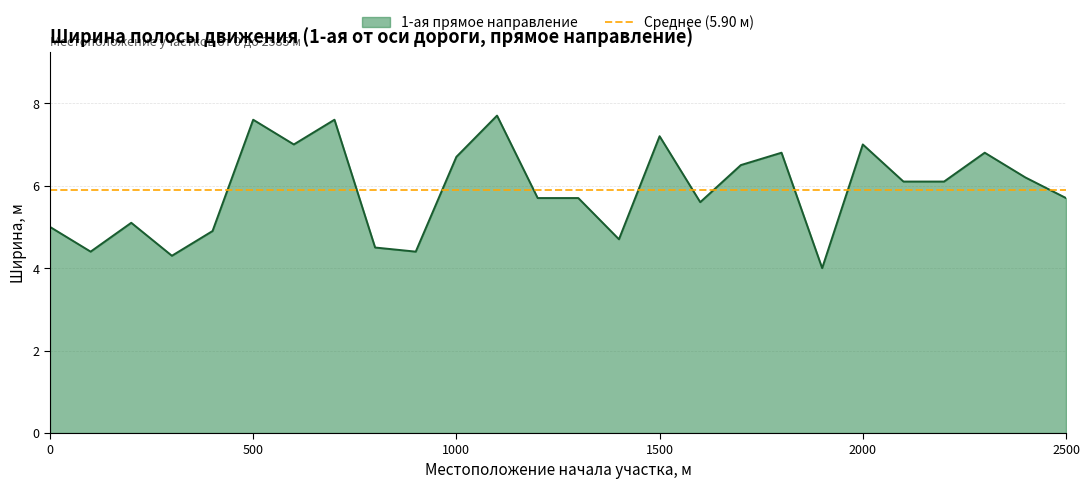

Which label corresponds to the smallest value in the chart?

1900